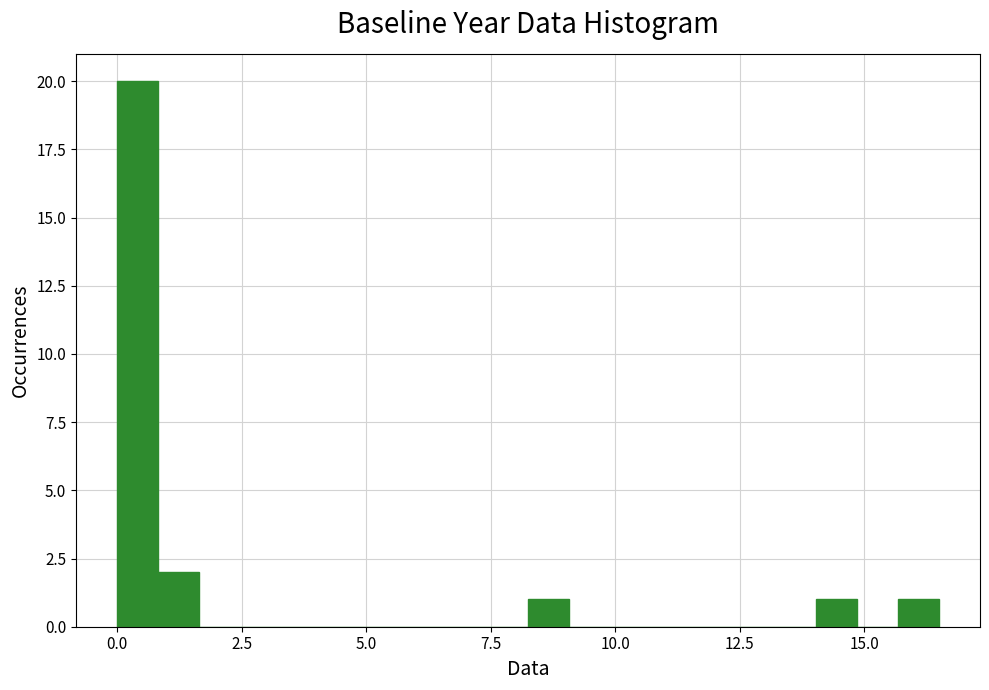

Read against the x-axis, roughly where is the centre of the tallest bar?

0.5